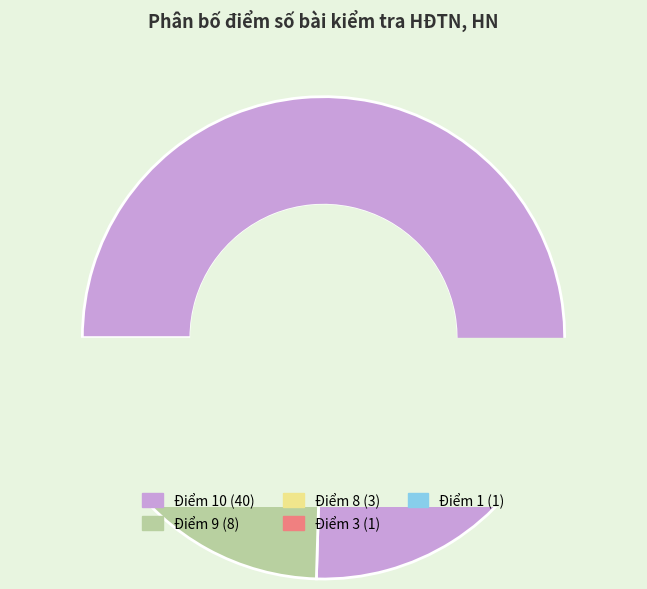

To the nearest percent, what percentage of the pie is Điểm 9?

15%